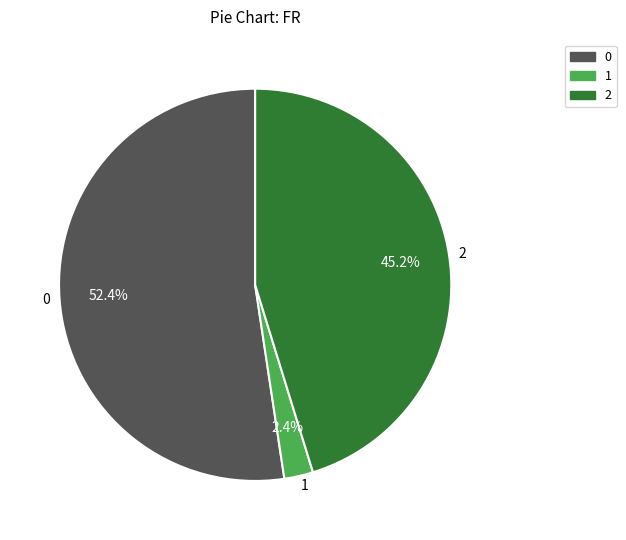

Rank the categories by value from highest to lowest.

0, 2, 1